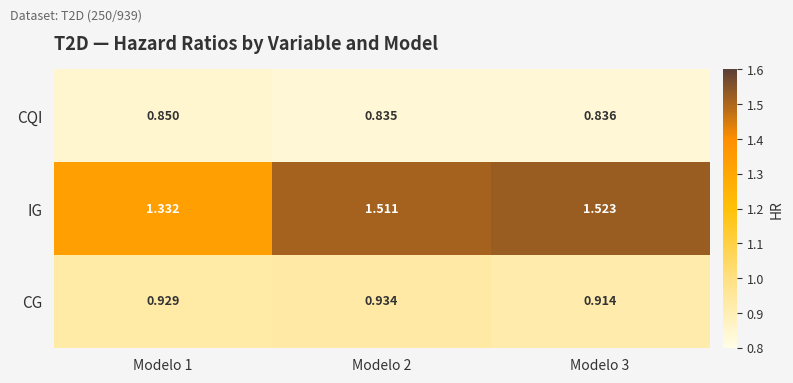

List the series in order of their peak value, highest first.

IG, CG, CQI